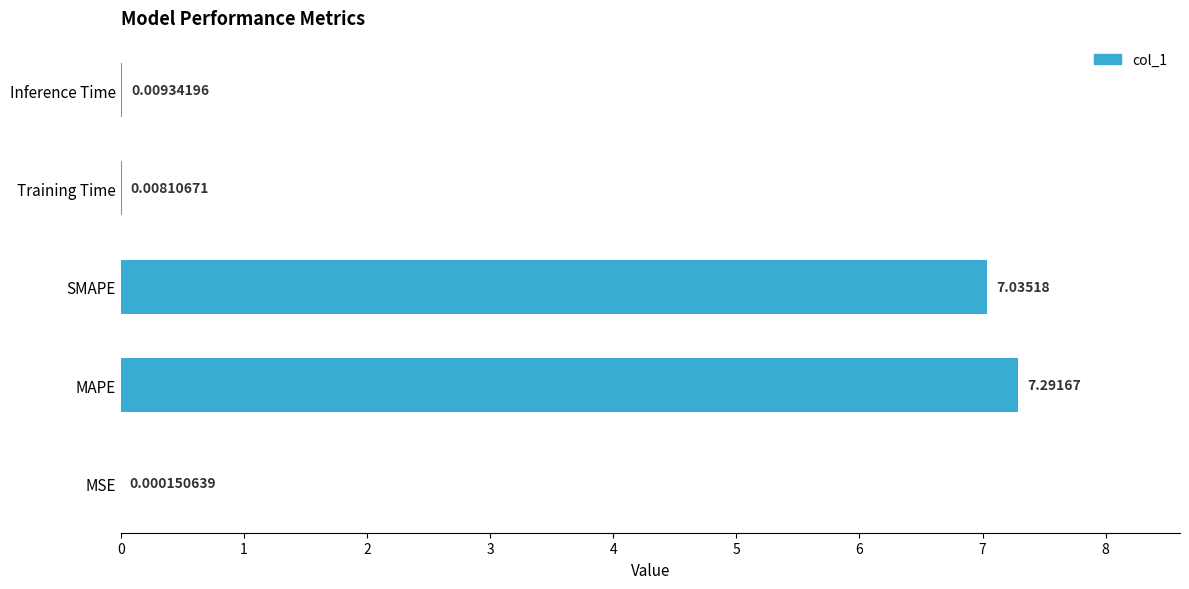

At which category does the chart reach its peak across all series?

MAPE